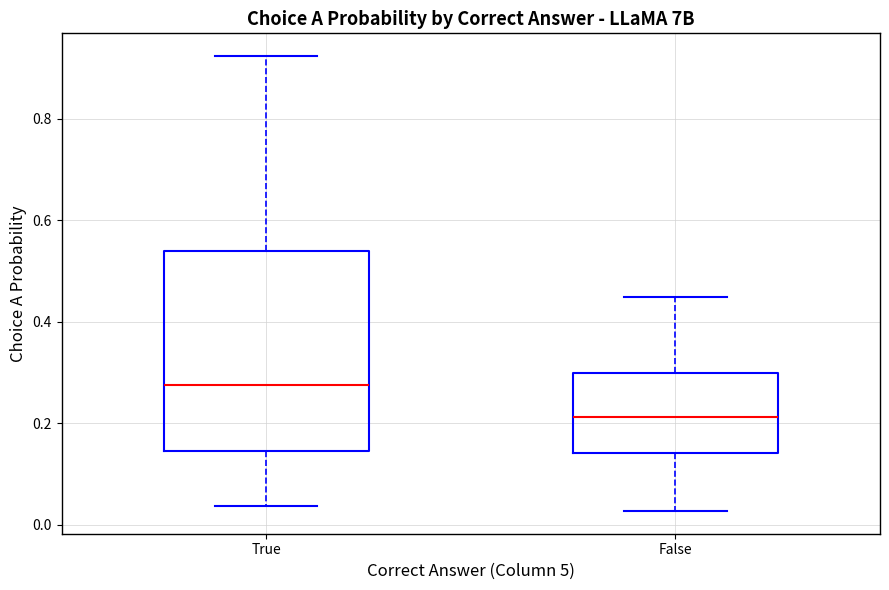

Which box's median line is the highest?

True